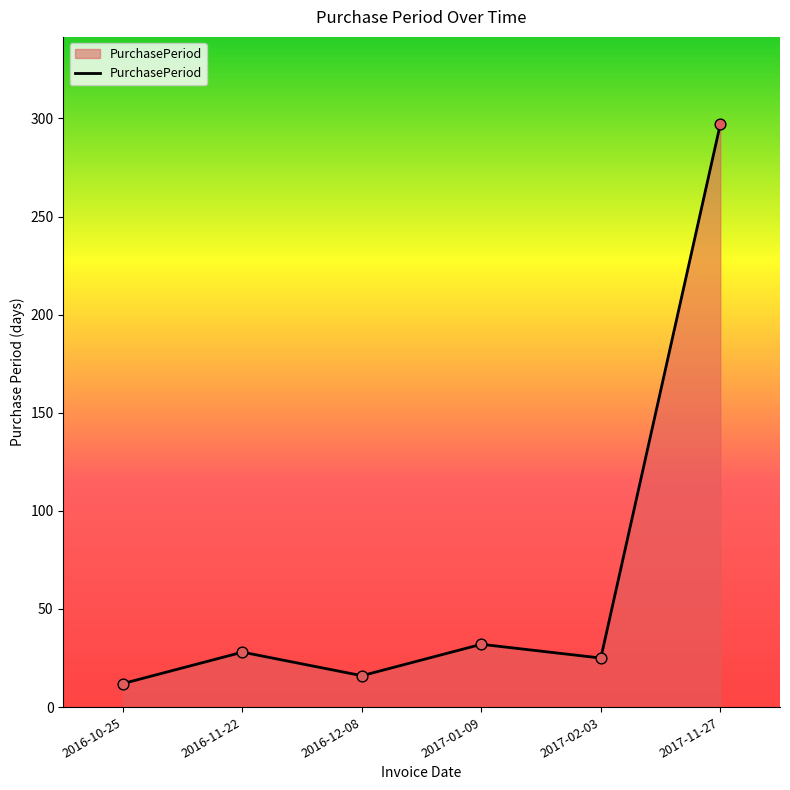

Between 2017-11-27 and 2017-02-03, which is larger?

2017-11-27